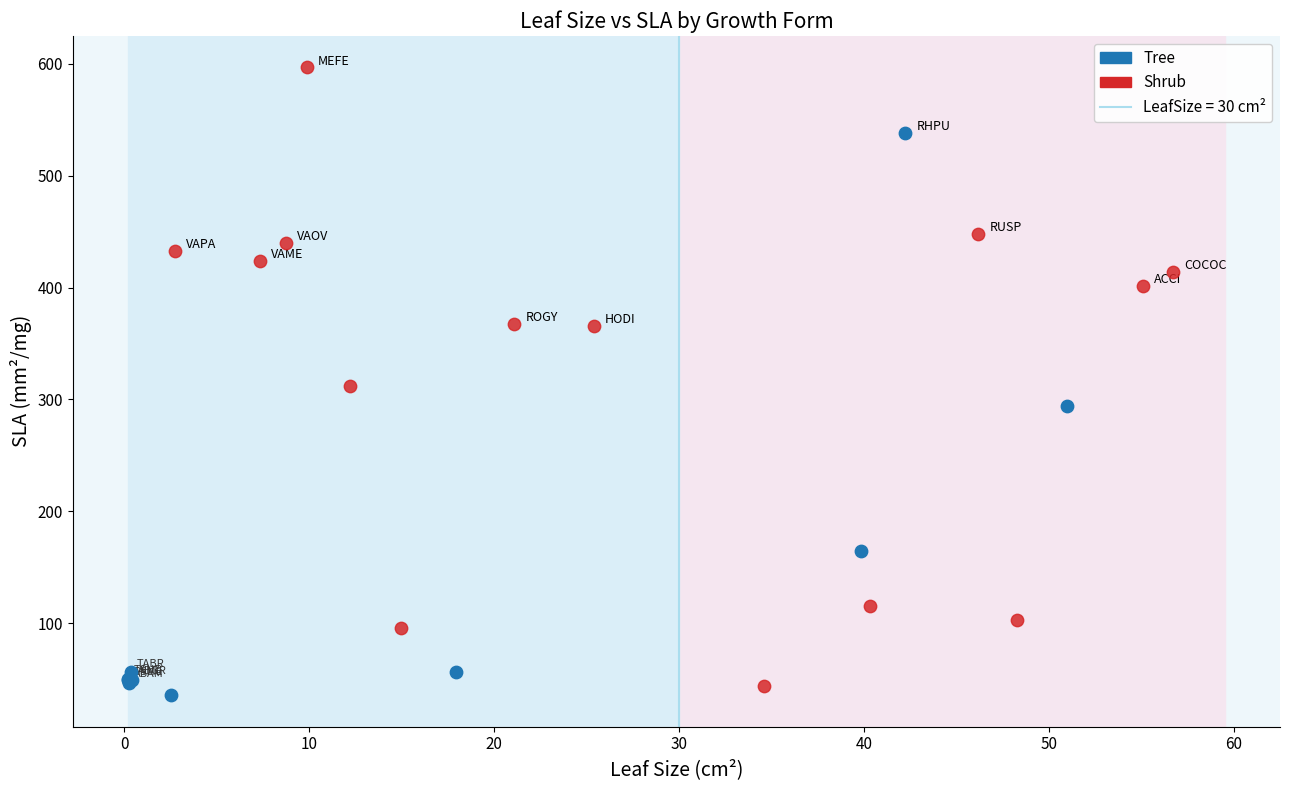

Which series reaches the maximum Y coordinate?

Shrub